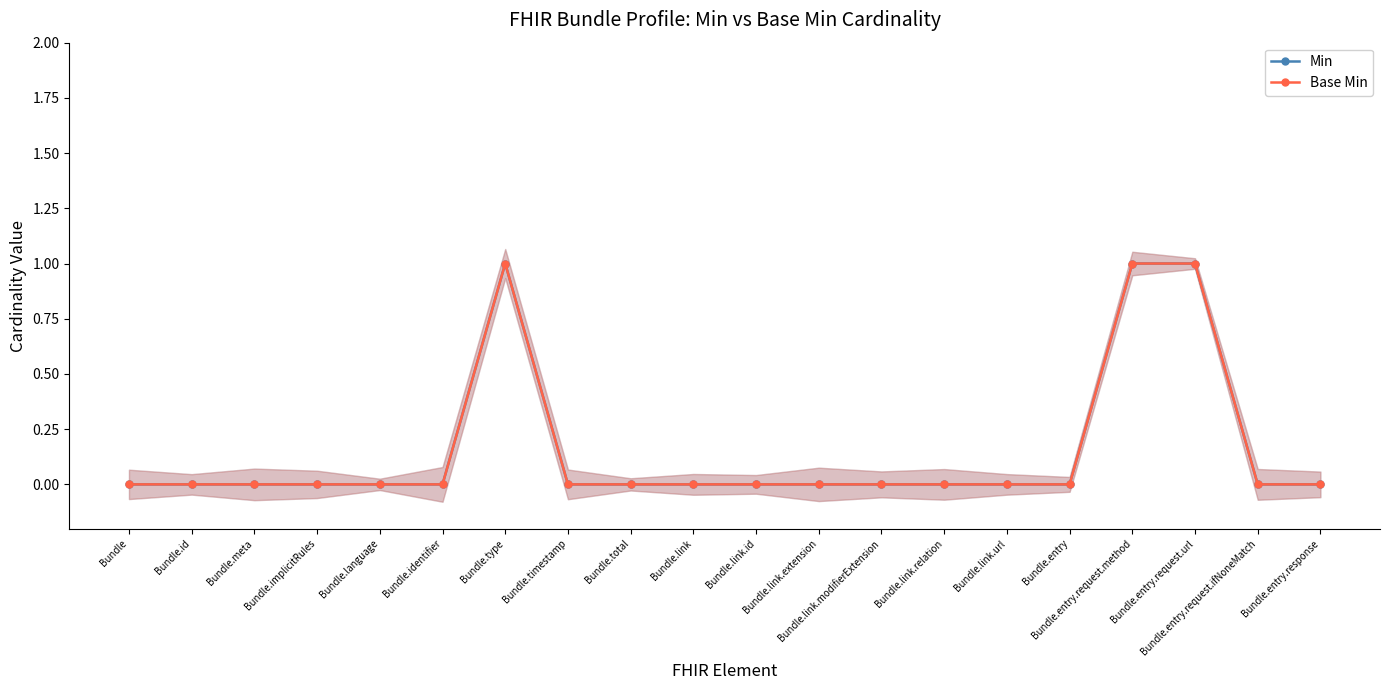

What is the sum of all Min values?

3